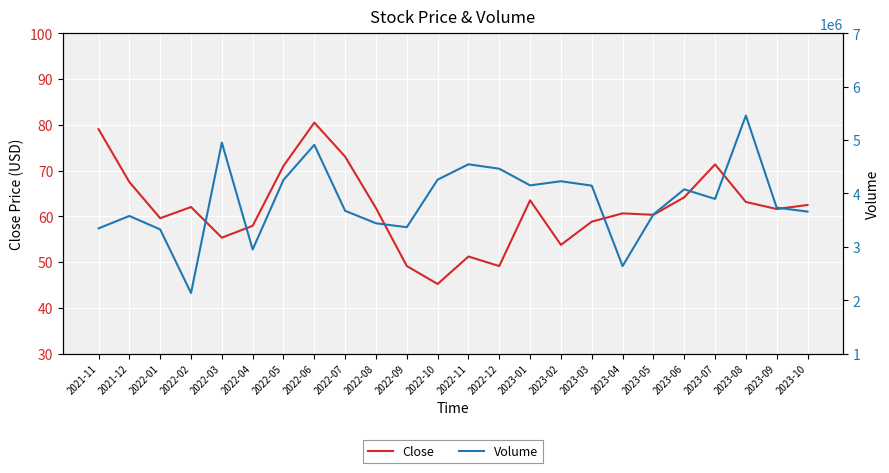

What is the lowest value of the Close series?

45.2